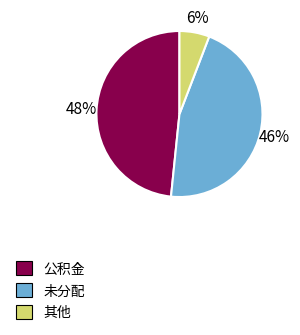

To the nearest percent, what is the average slice percentage?

33%